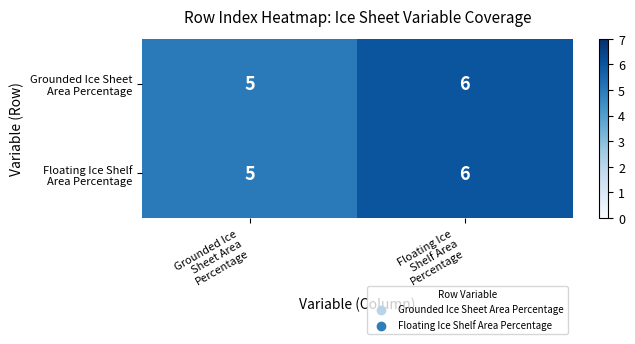

How many series are shown in this chart?

2